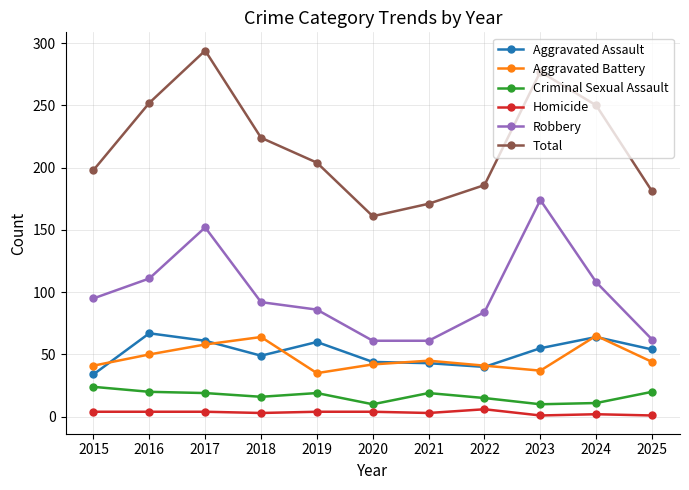

How many values in the Robbery series are below 92?

5